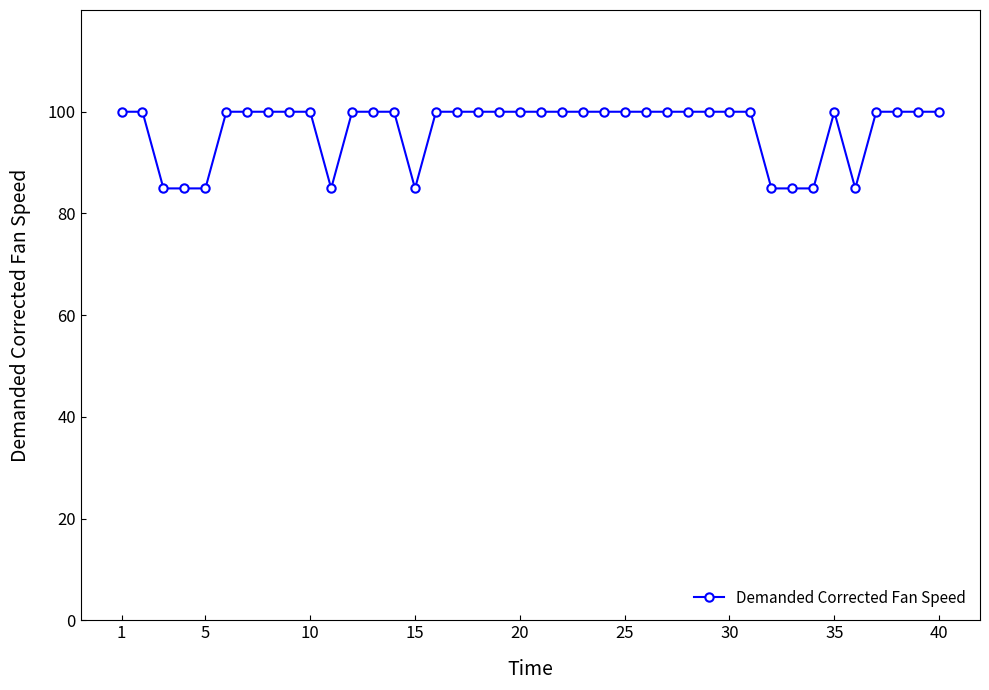

What is the sum of all values?

3864.4